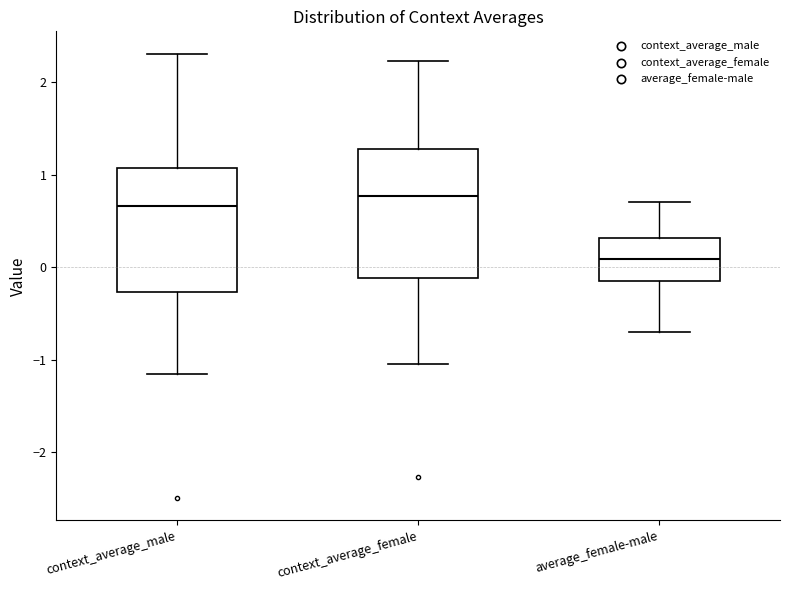

Reading left to right, transcribe this box plot: for each box, give where its median line is, the range the box spans, and where its two whiskers end, as read against the y-axis. The values are not printed on the chart, so give them approximately, as read against the axis.

context_average_male: median 0.7, box -0.3 to 1.1, whiskers -1.2 to 2.3
context_average_female: median 0.8, box -0.1 to 1.3, whiskers -1.0 to 2.2
average_female-male: median 0.1, box -0.2 to 0.3, whiskers -0.7 to 0.7